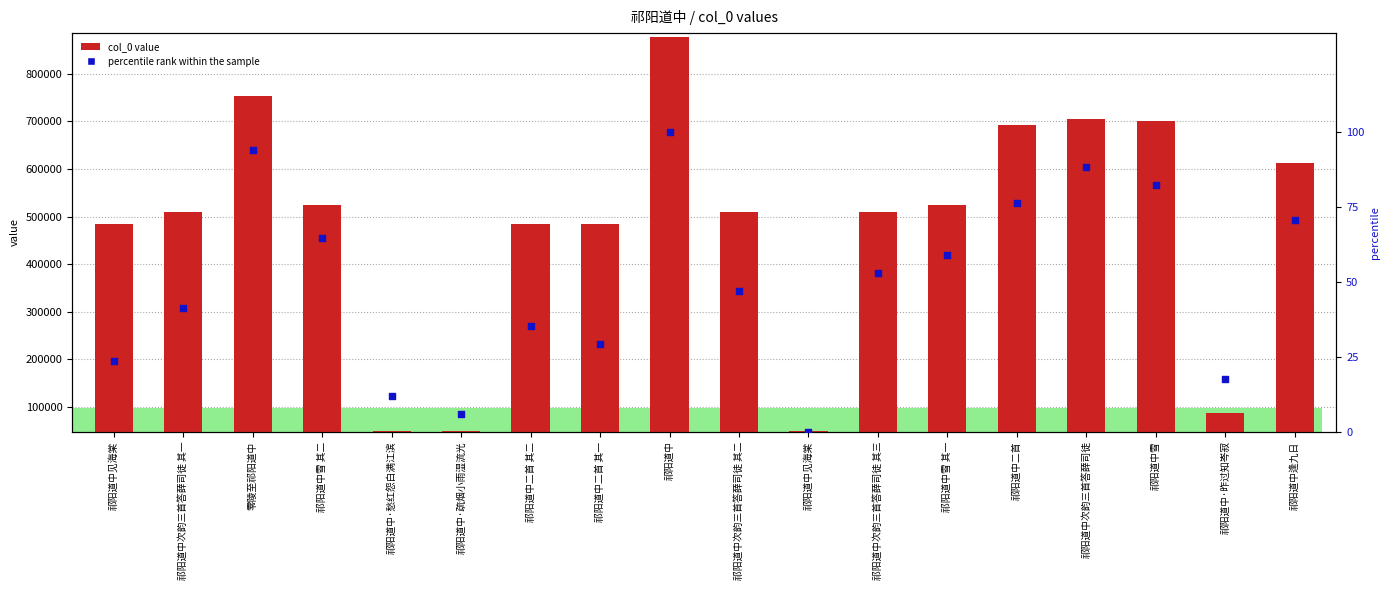

At which category is the sum across all series the highest?

祁阳道中